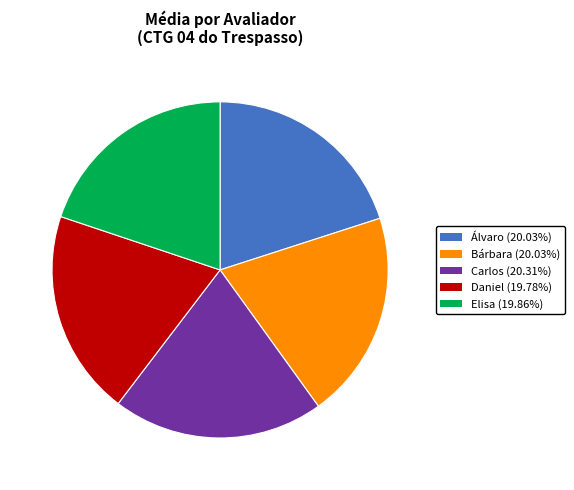

Is it true that Carlos is 20% of the pie?

True